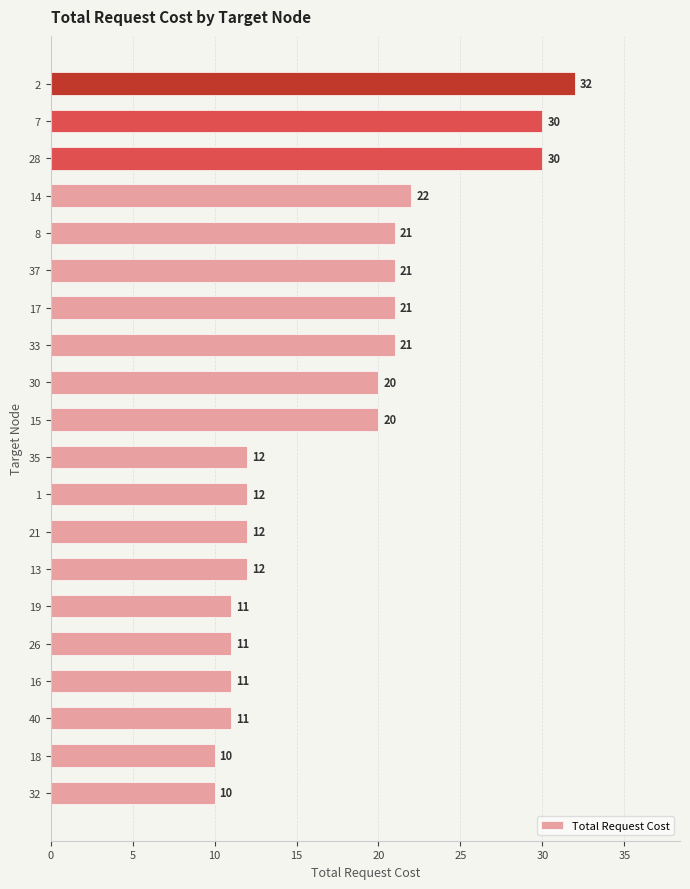

Is it true that the value at 16 is 35?

False